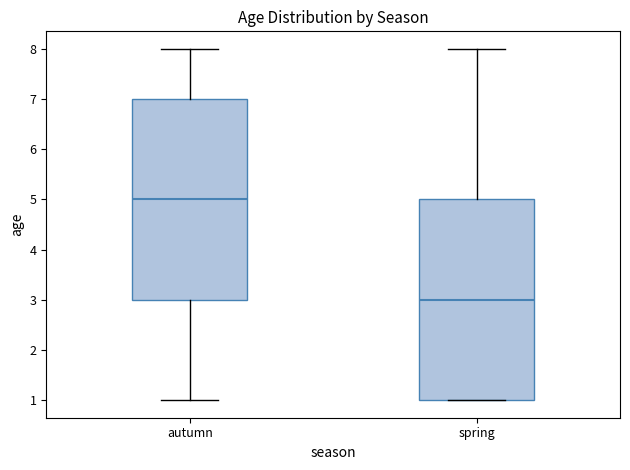

Which box has the lowest median line?

spring